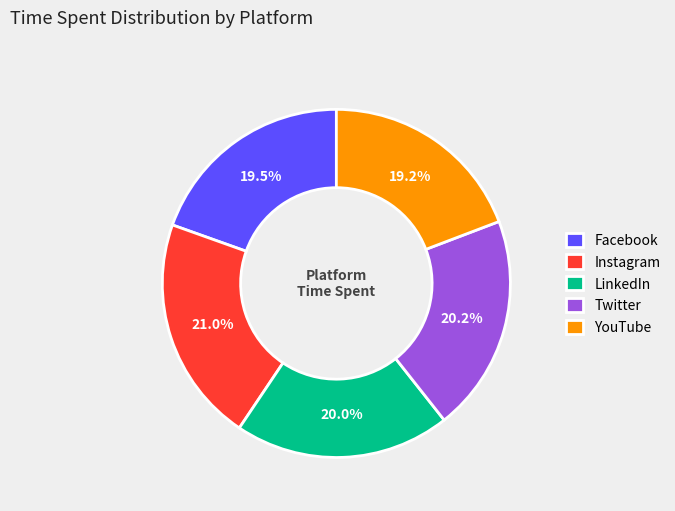

Does any single category account for the majority?

No